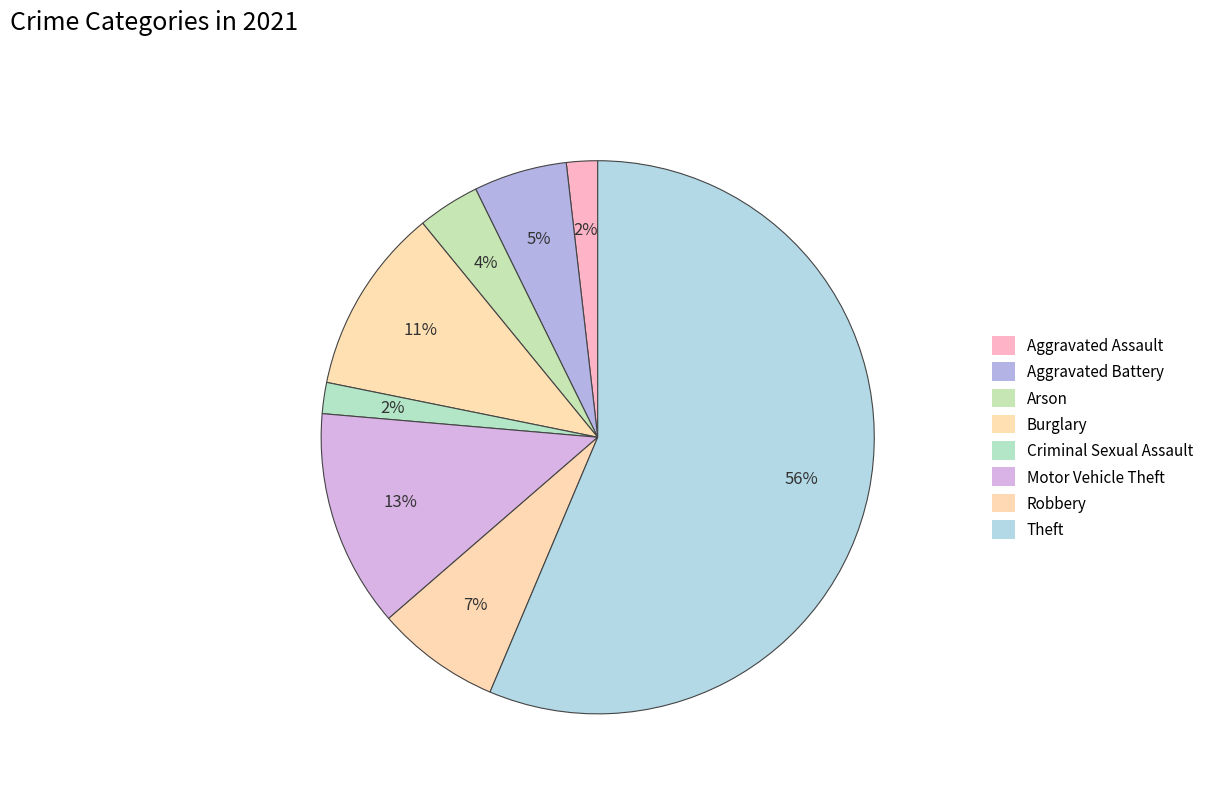

Is there any slice that represents more than half of the pie?

Yes